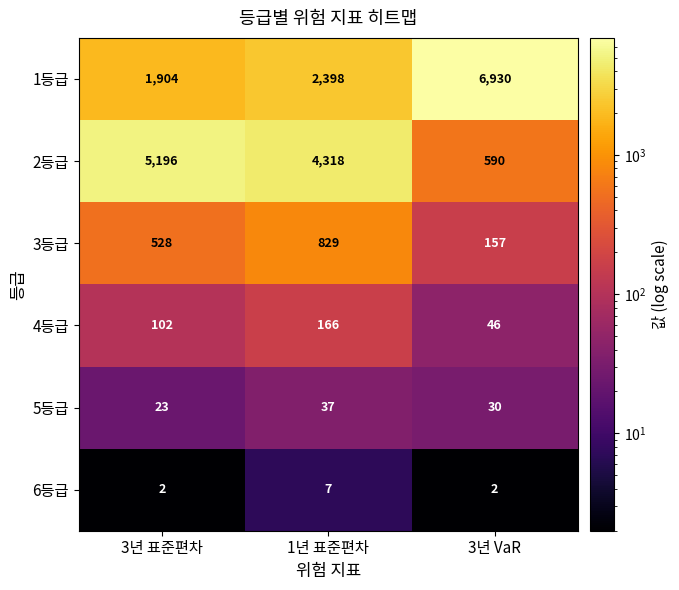

Which series changed the most between 3년 표준편차 and 1년 표준편차?

2등급